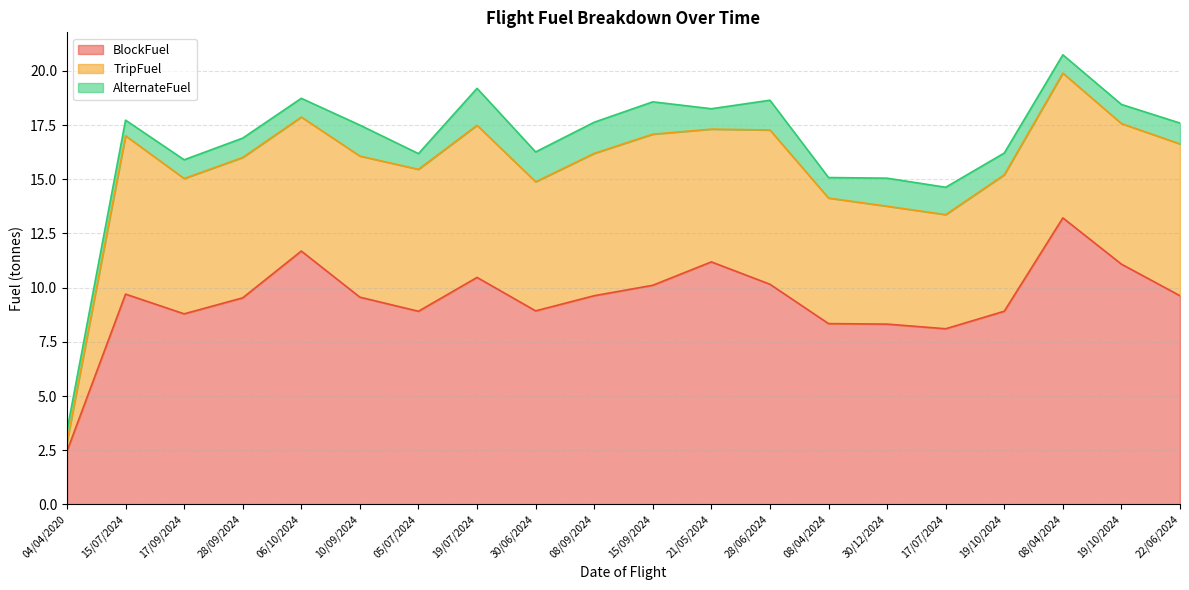

The TripFuel series shows 7.0 at 15/09/2024. True or false?

True